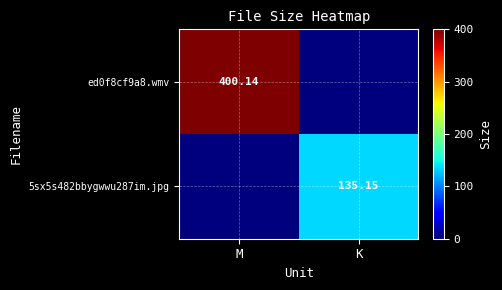

Is the value of ed0f8cf9a8.wmv at M greater than the value of 5sx5s482bbygwwu287im.jpg at K?

Yes